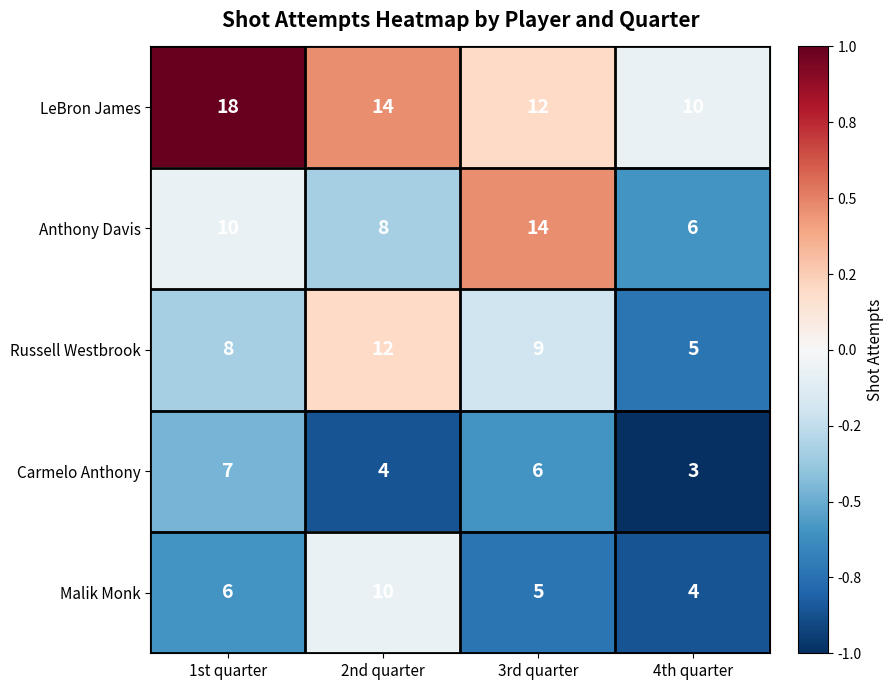

What is the maximum value for Malik Monk?

10